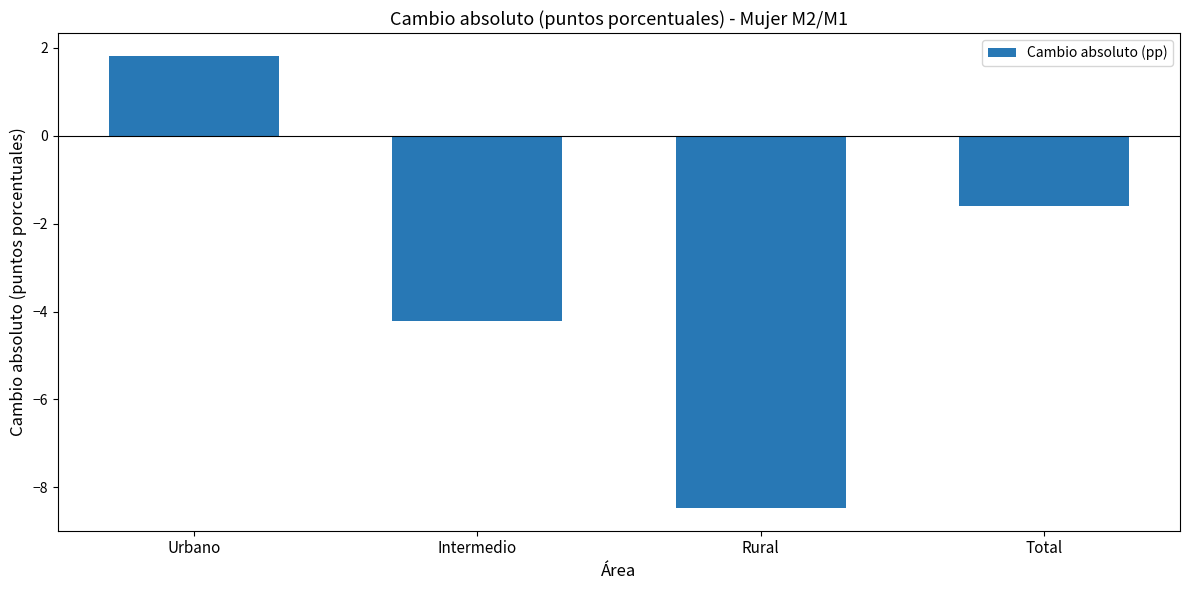

Rank the categories by value from lowest to highest.

Rural, Intermedio, Total, Urbano